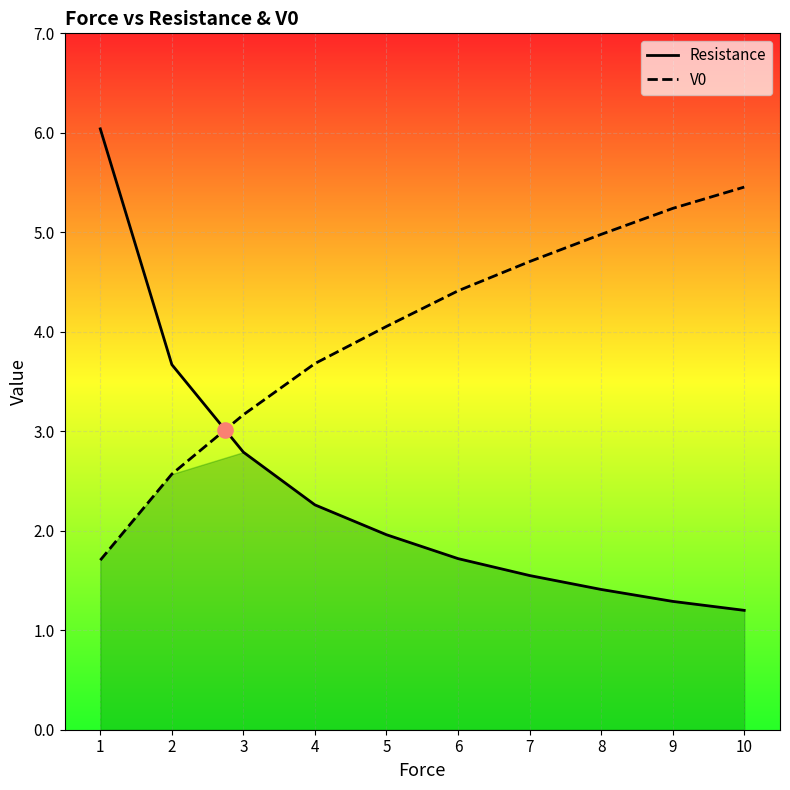

Which series contains the highest Y value?

Resistance